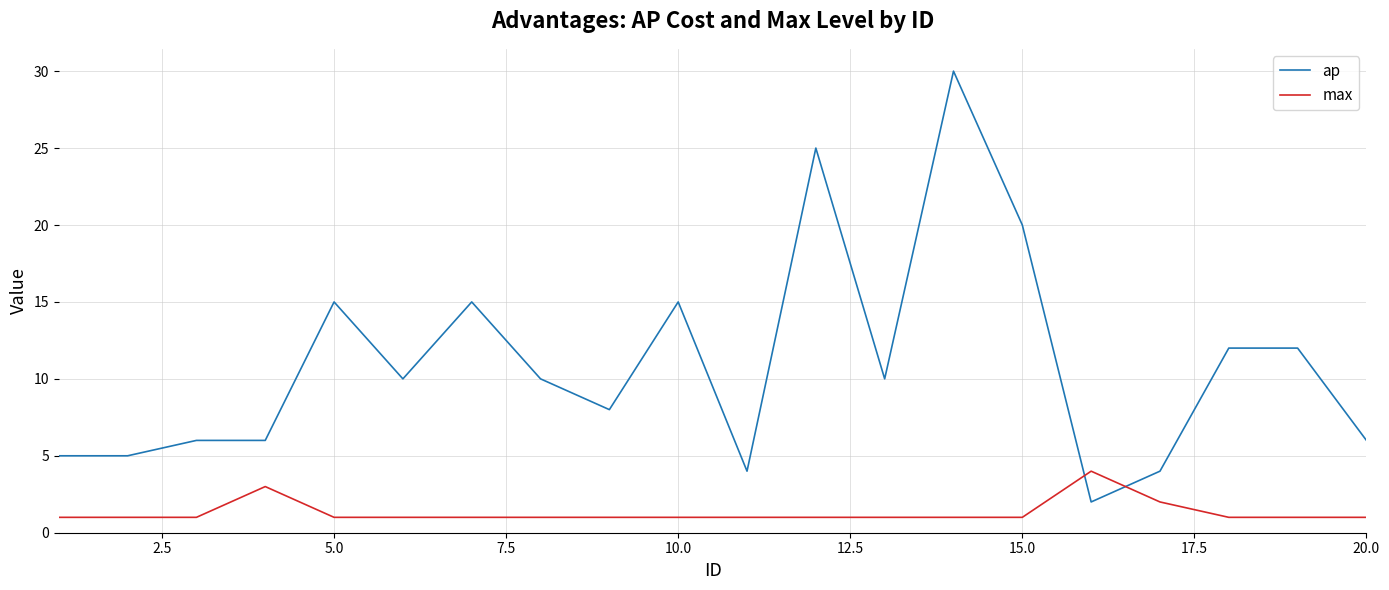

What are all the series names shown in the legend?

ap, max